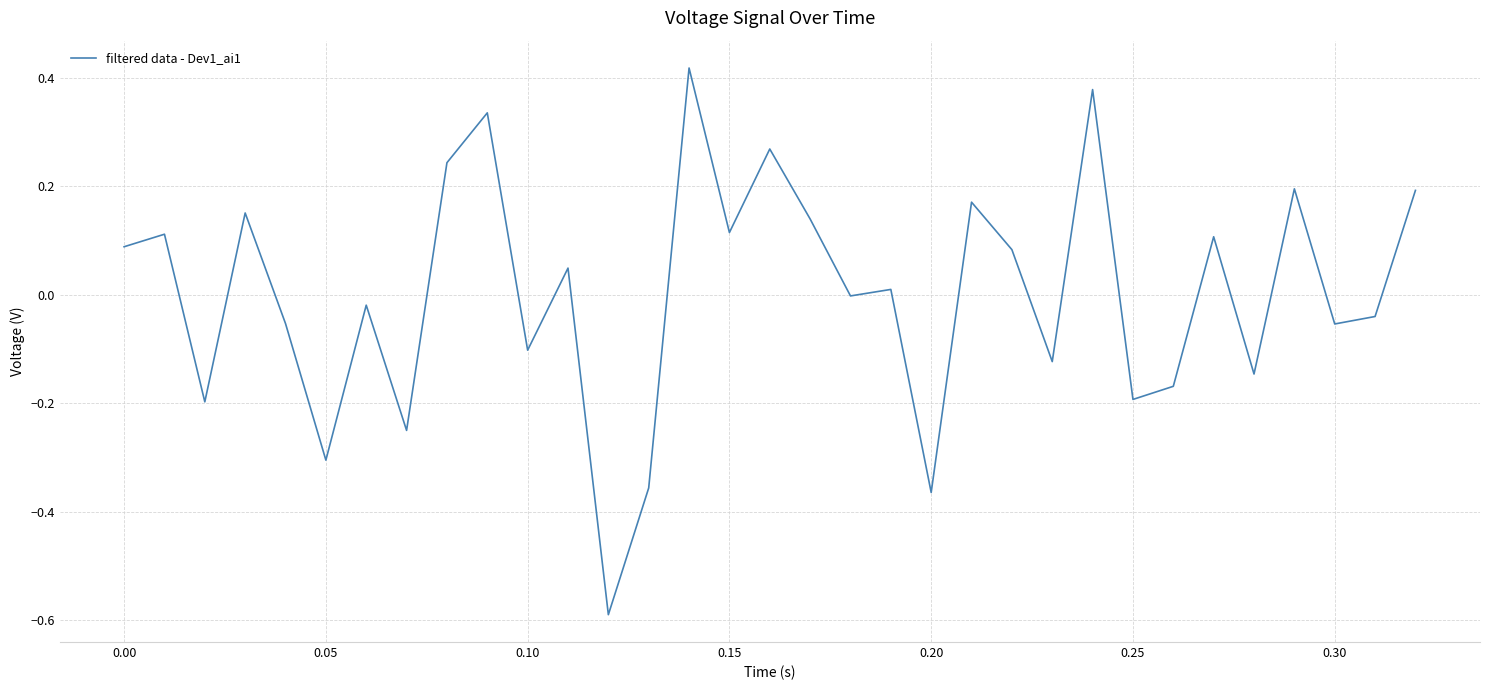

What is the minimum value shown in the chart?

-0.6